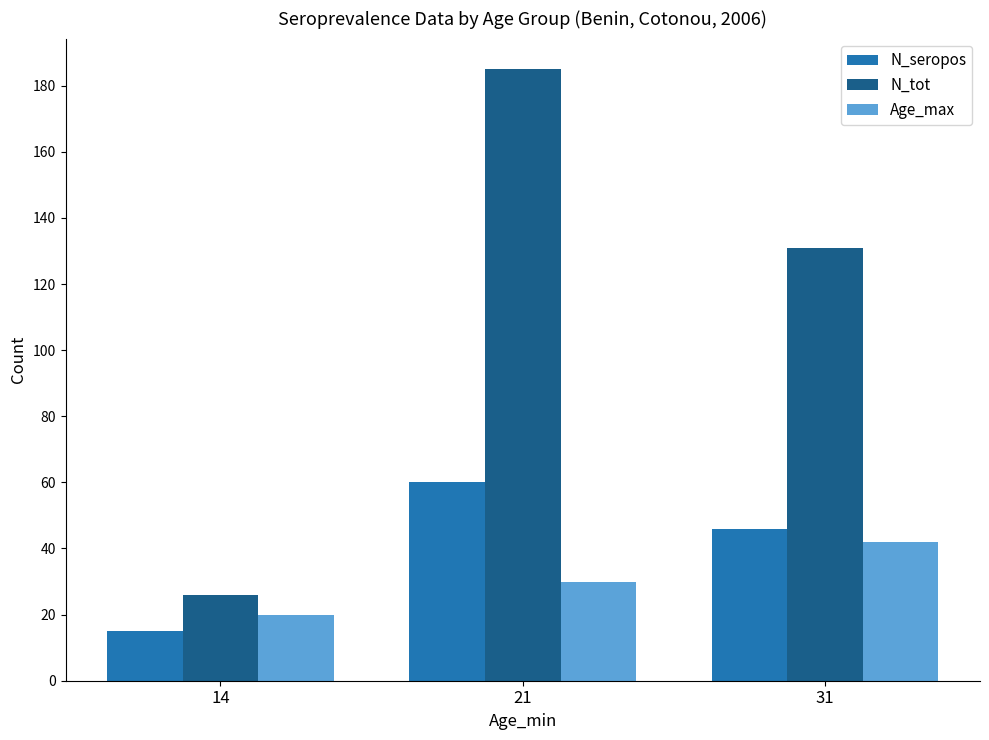

Where is Age_max nearest to the value 31?

21